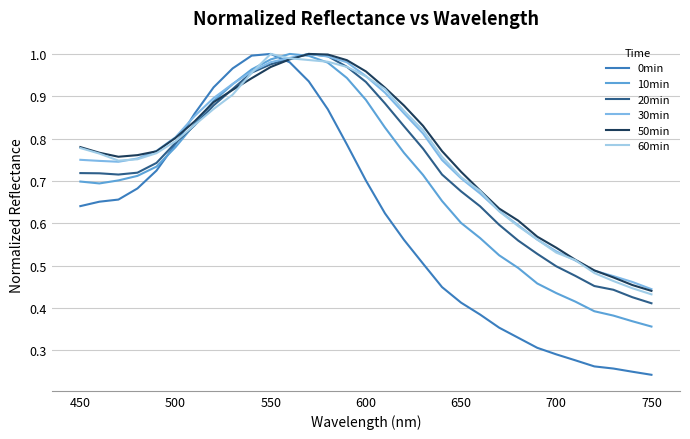

True or false: 60min has more than 2 points higher than both neighbors.

False